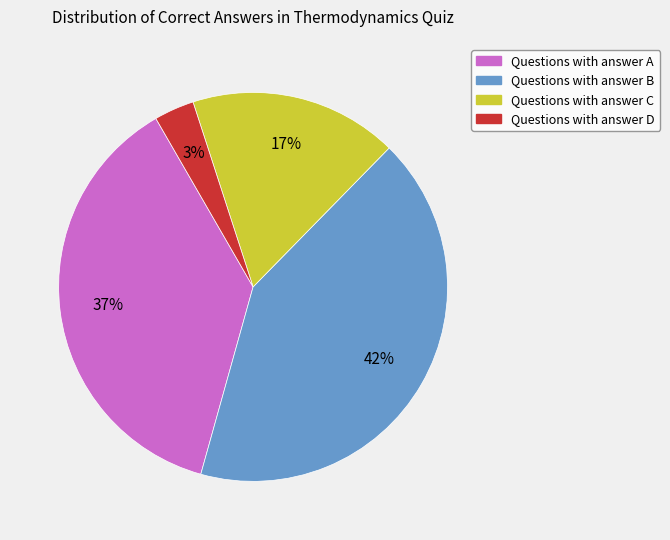

To the nearest percent, what is the average slice percentage?

25%